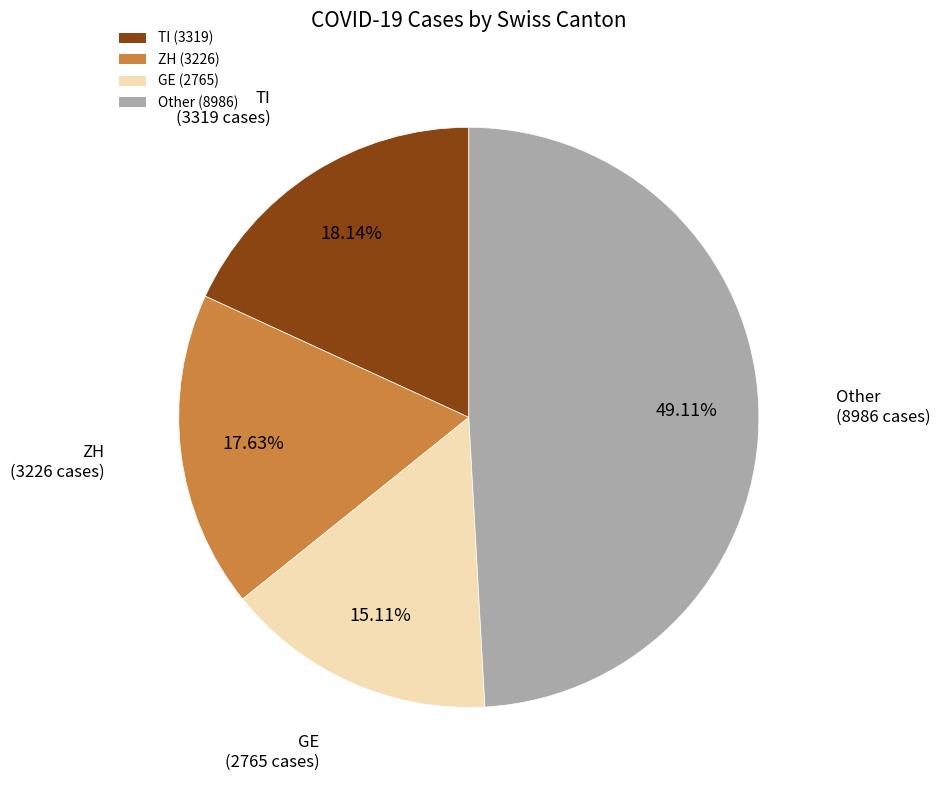

Does Other (8986) represent more than half of the total?

No